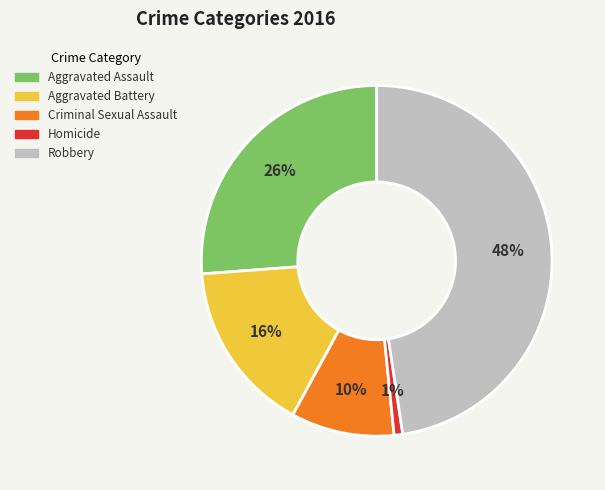

To the nearest percent, what portion does Aggravated Battery represent?

16%